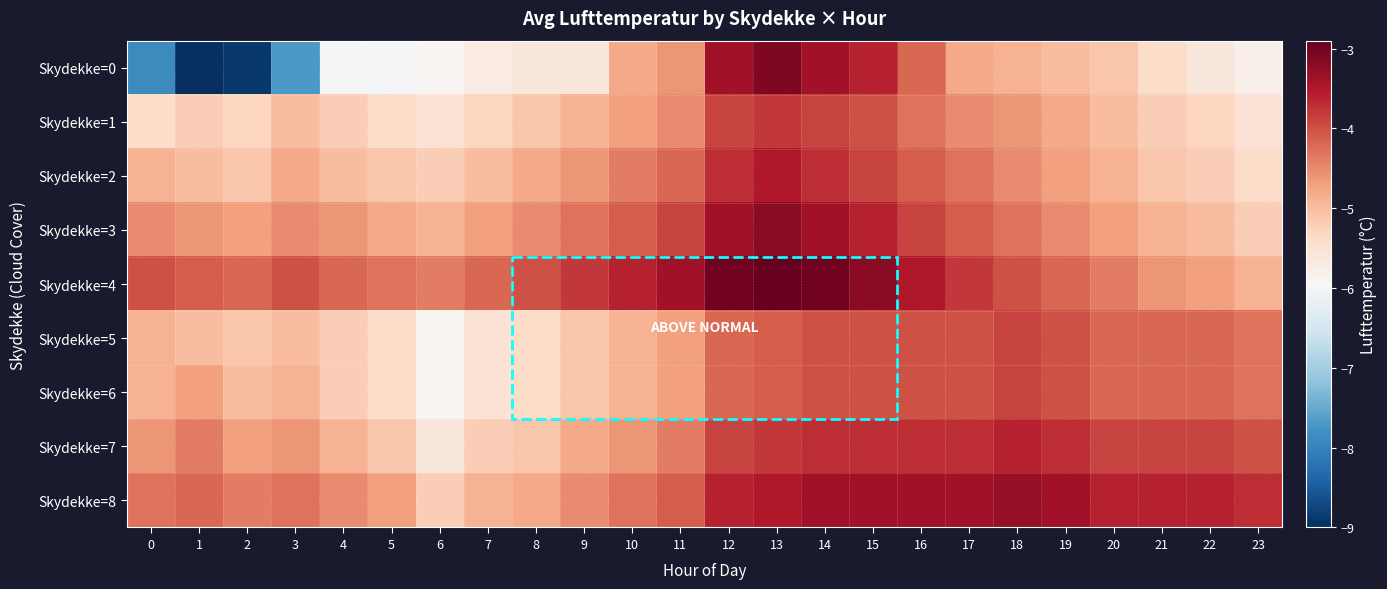

How many series are shown in this chart?

9